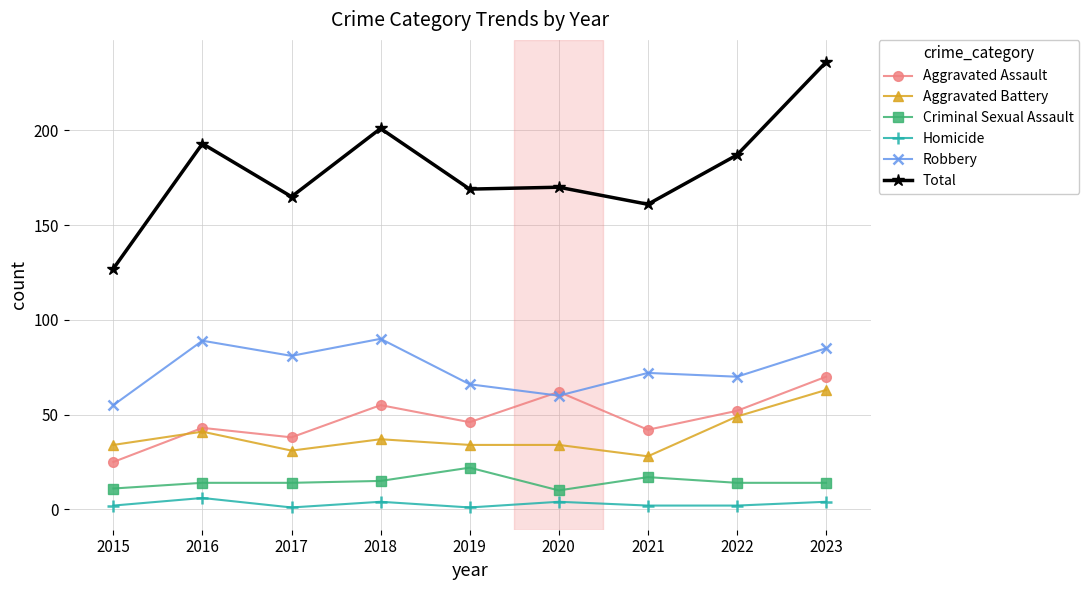

Between 2018 and 2022, which series saw the biggest shift?

Robbery